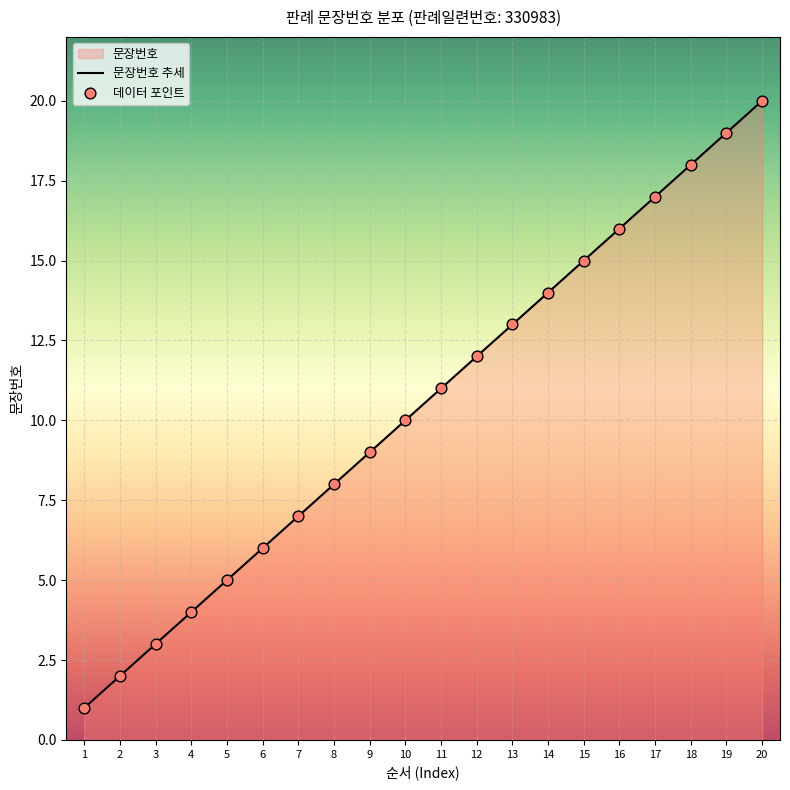

What is the ratio of the value at 18 to the value at 17?

1.1